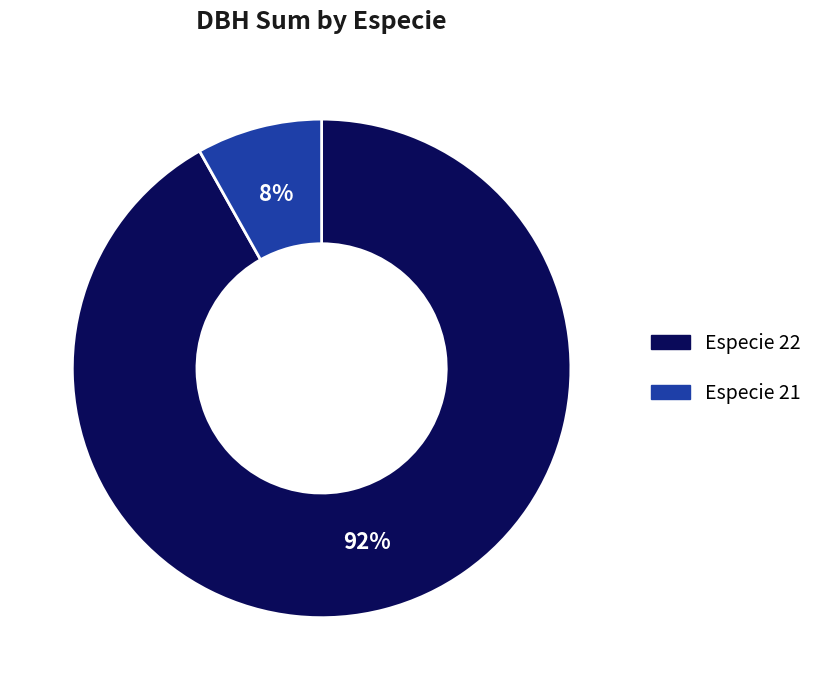

How many slices are in this pie chart?

2